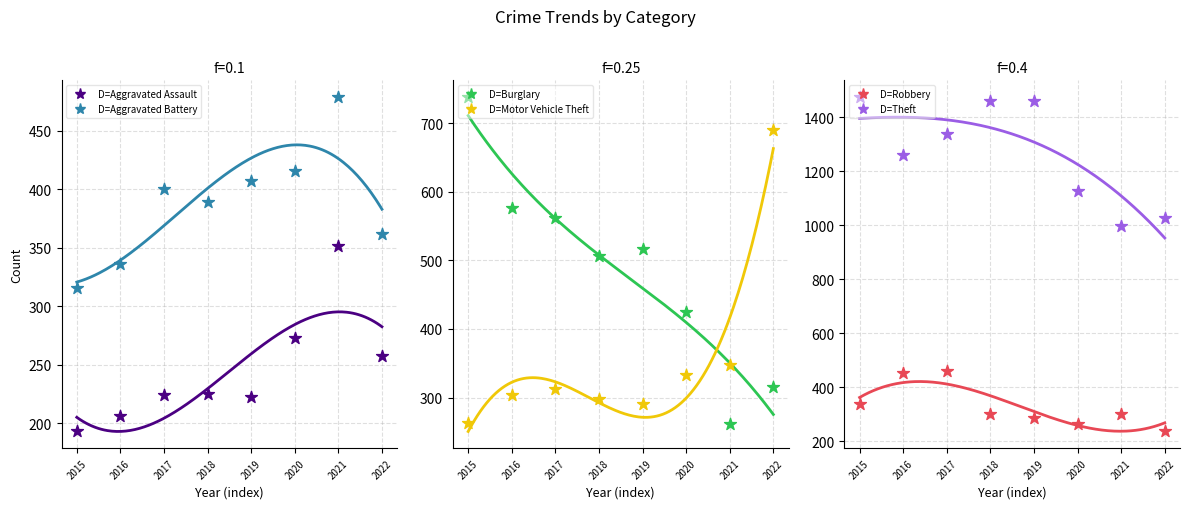

Is the value of Aggravated Assault at 2016 greater than the value of Motor Vehicle Theft at 2016?

No